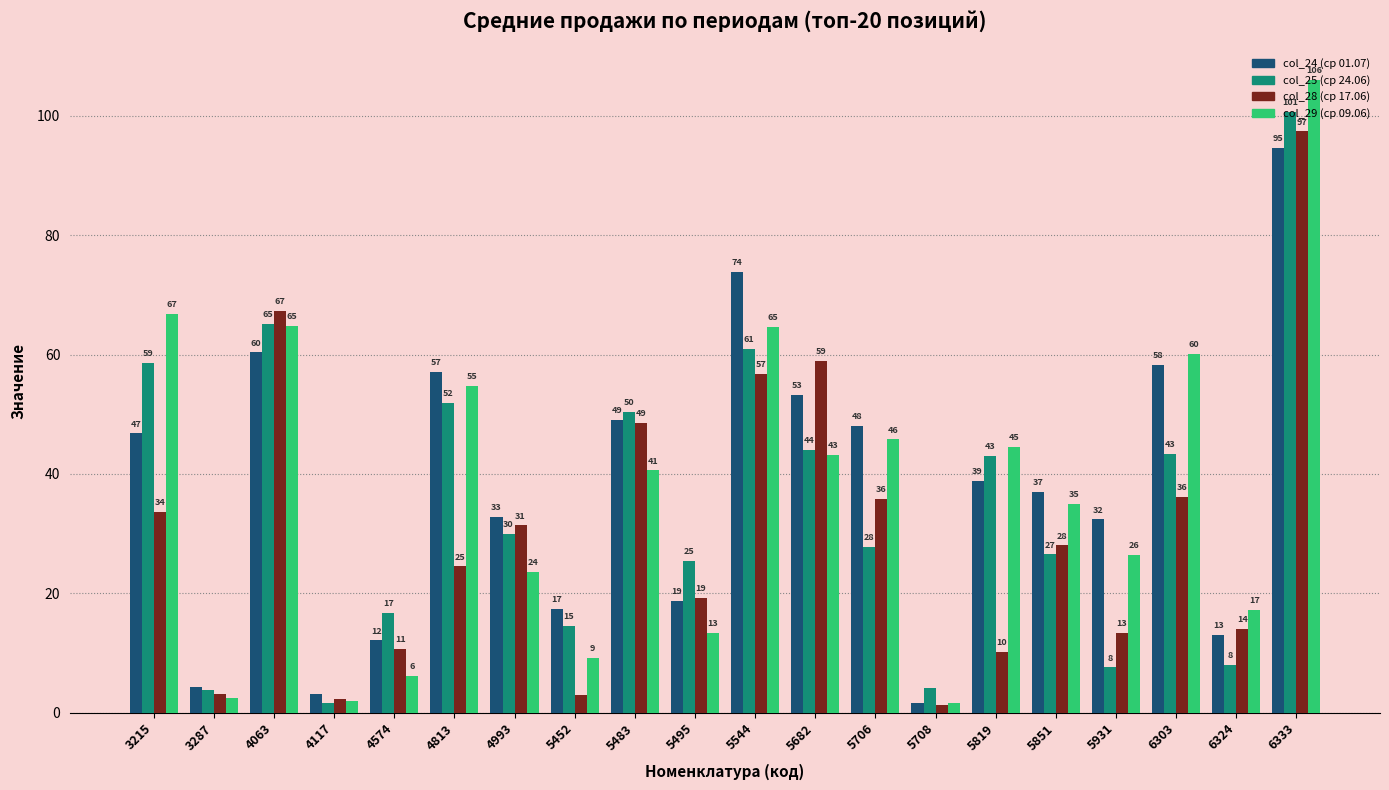

How many bars are there in each group?

4